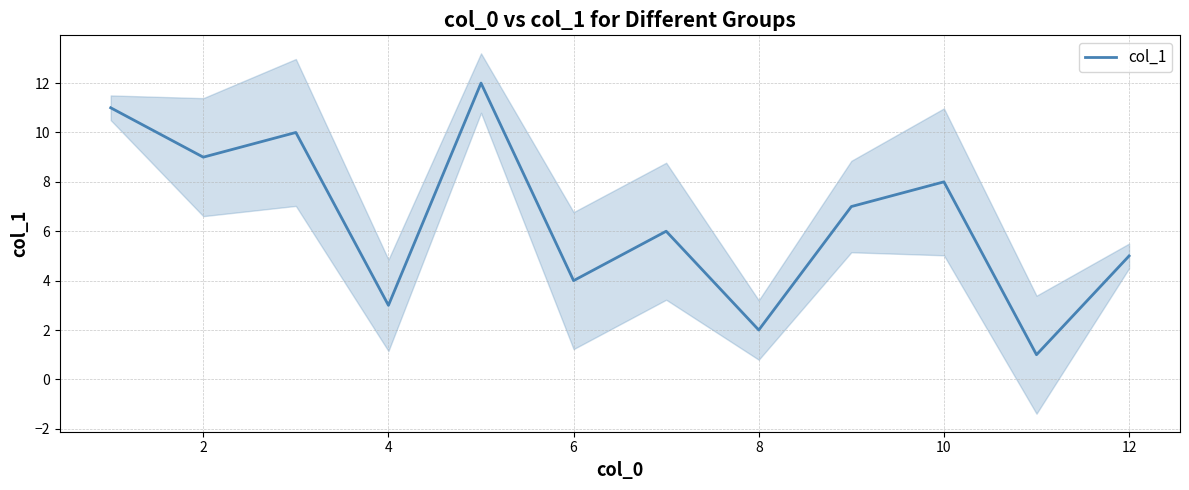

The value of col_1 at 10 is 8. True or false?

True